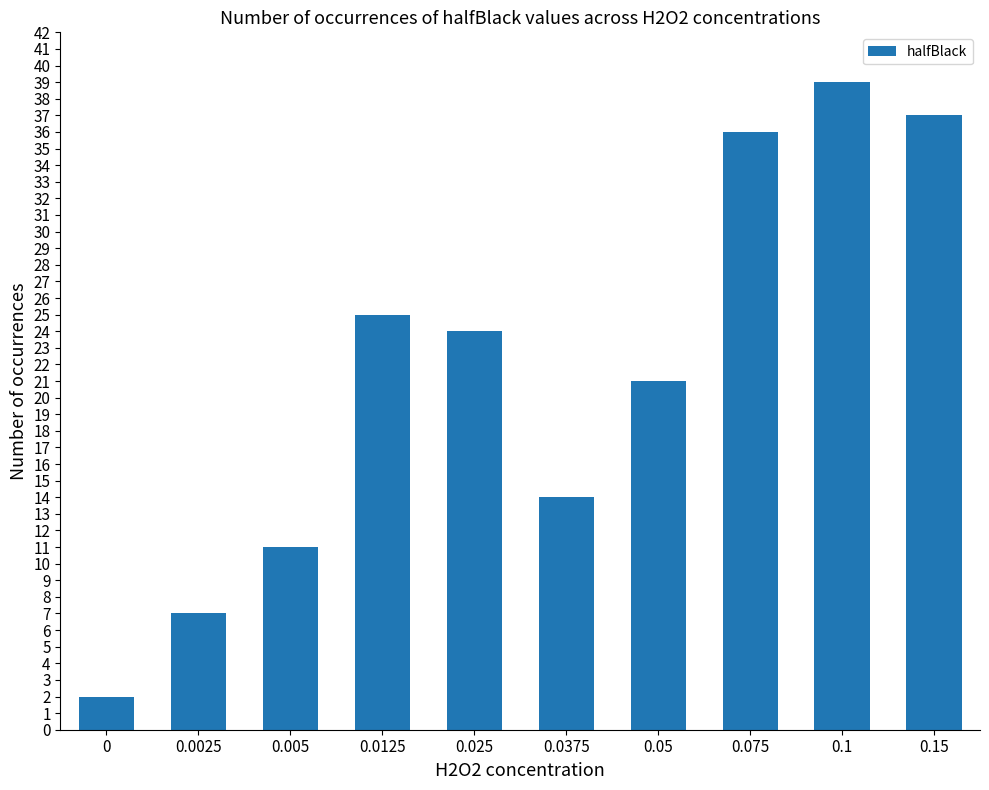

What is the difference between the maximum and minimum values?

37